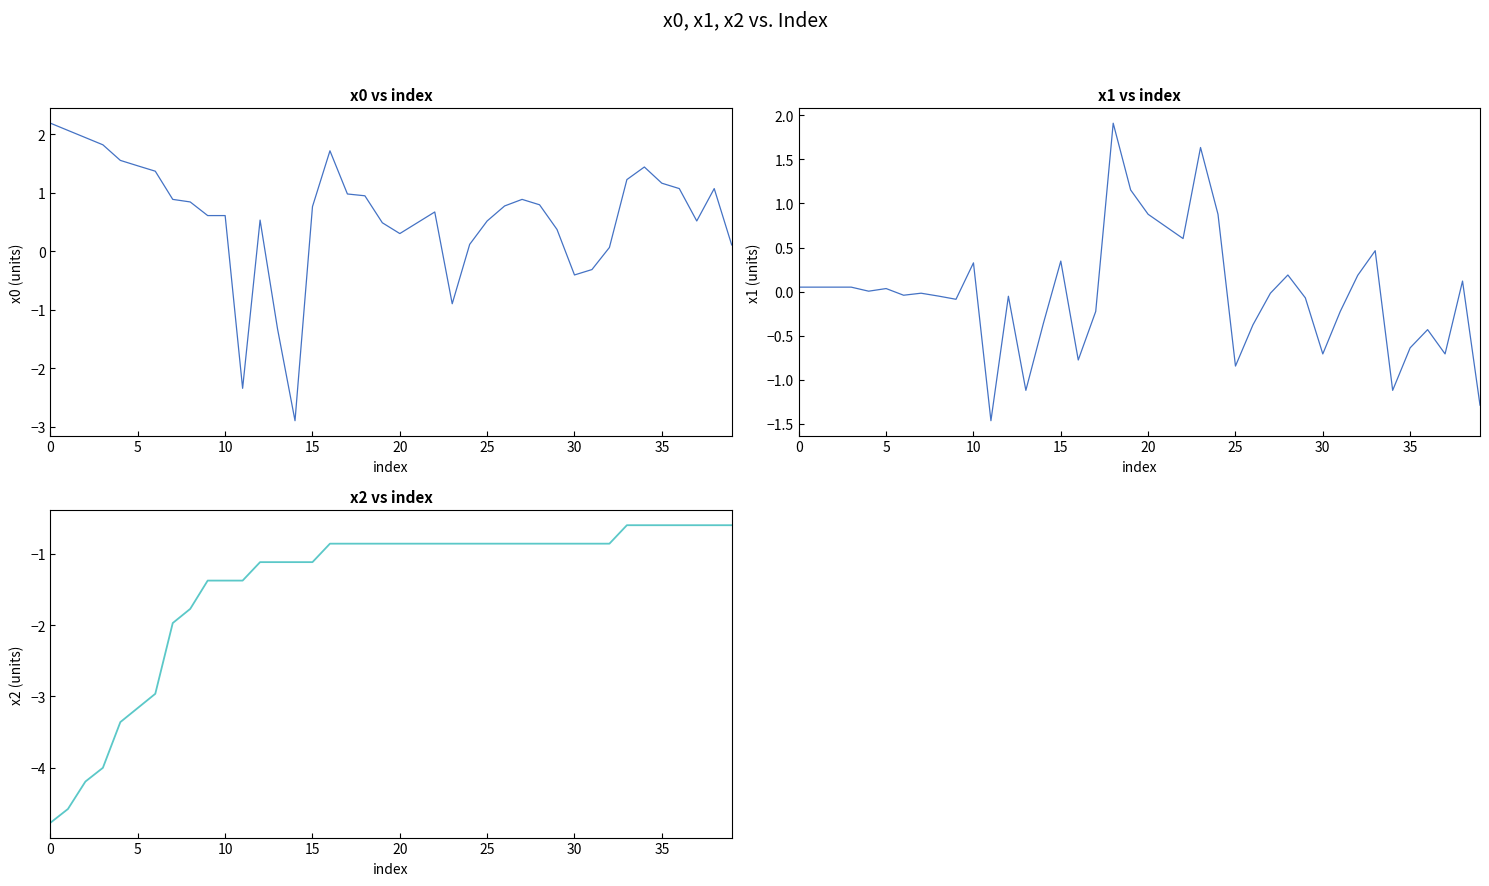

Is it true that x0 equals 0.4 at 29?

True